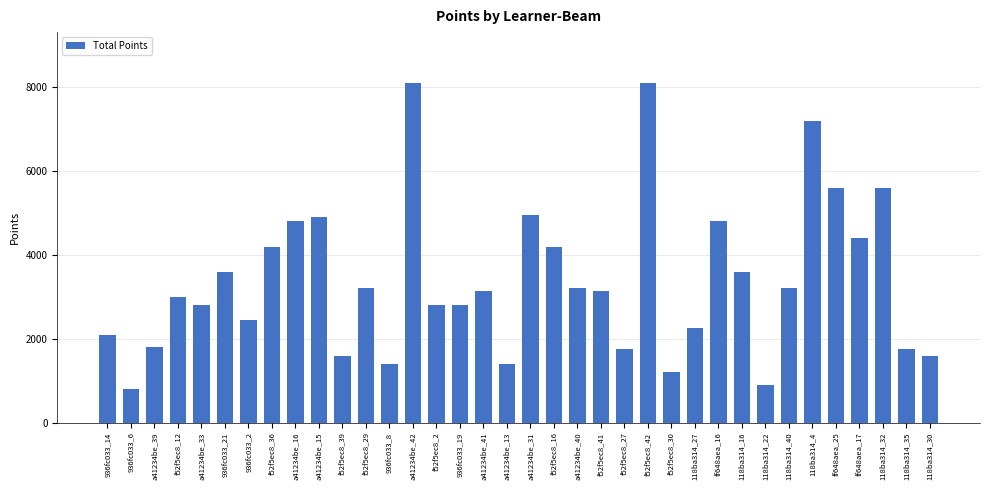

How many bars are there in total?

36